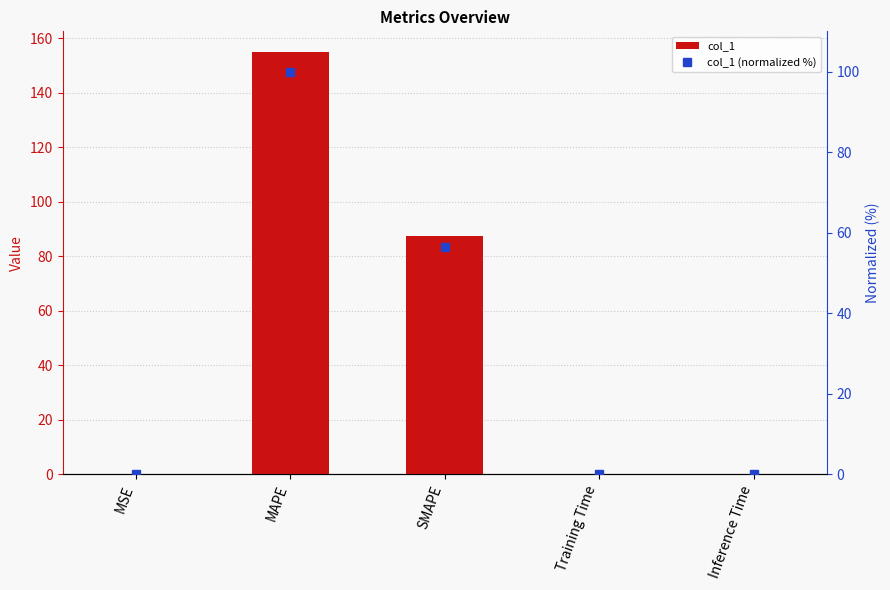

What is the label of the 1st bar from the left?

MSE